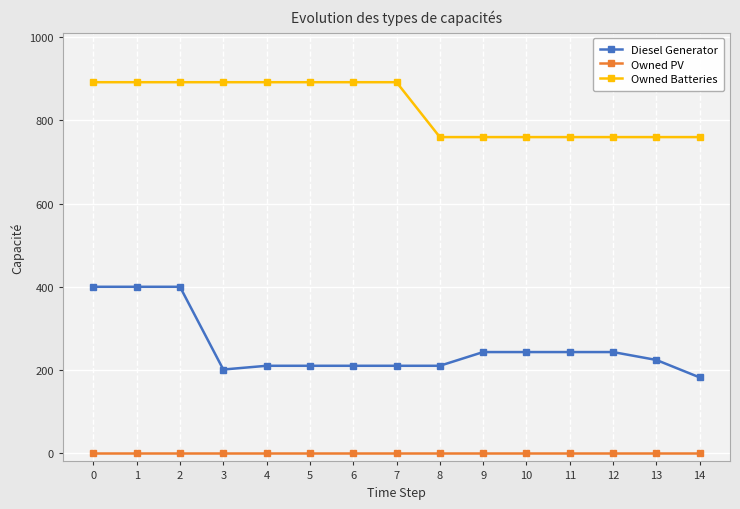

Read the Owned Batteries value at 6, to the nearest 10.

890